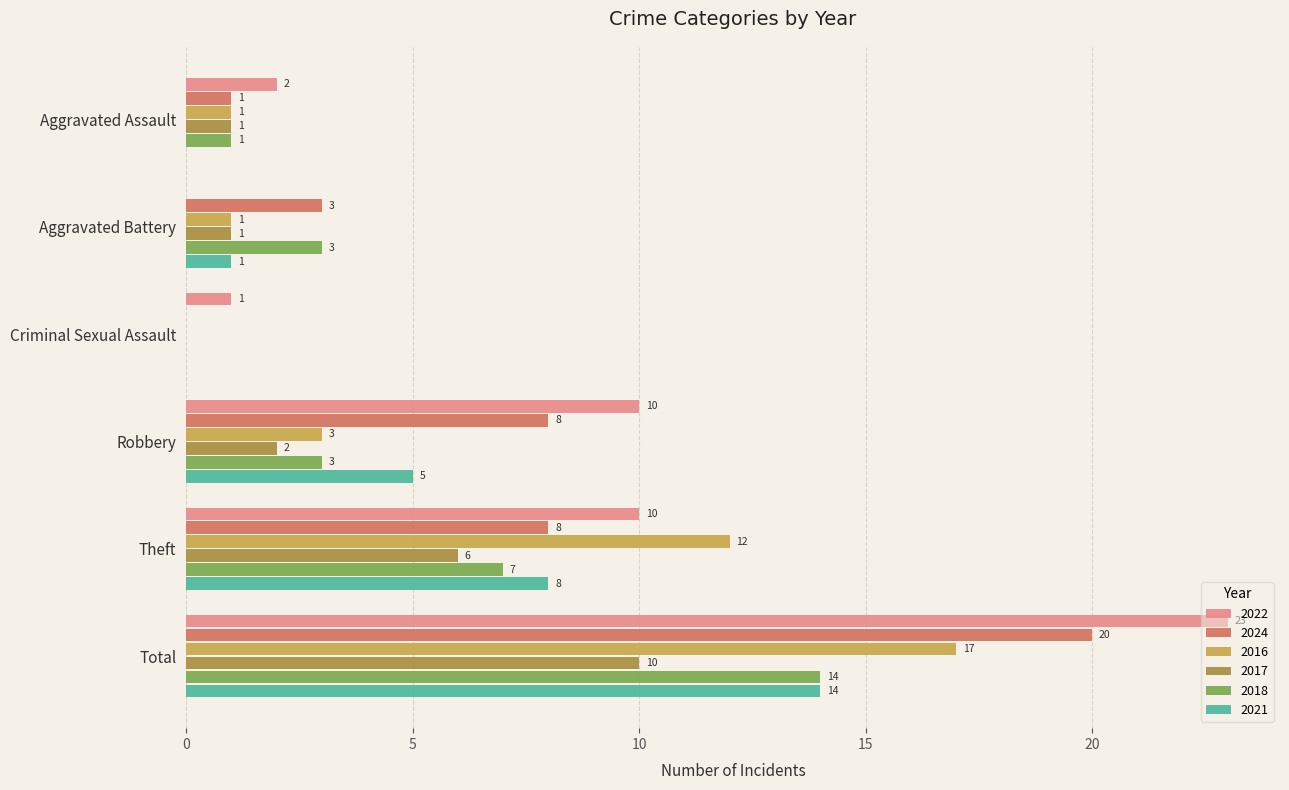

What is the sum of the 2016 values at Aggravated Assault and Theft?

13